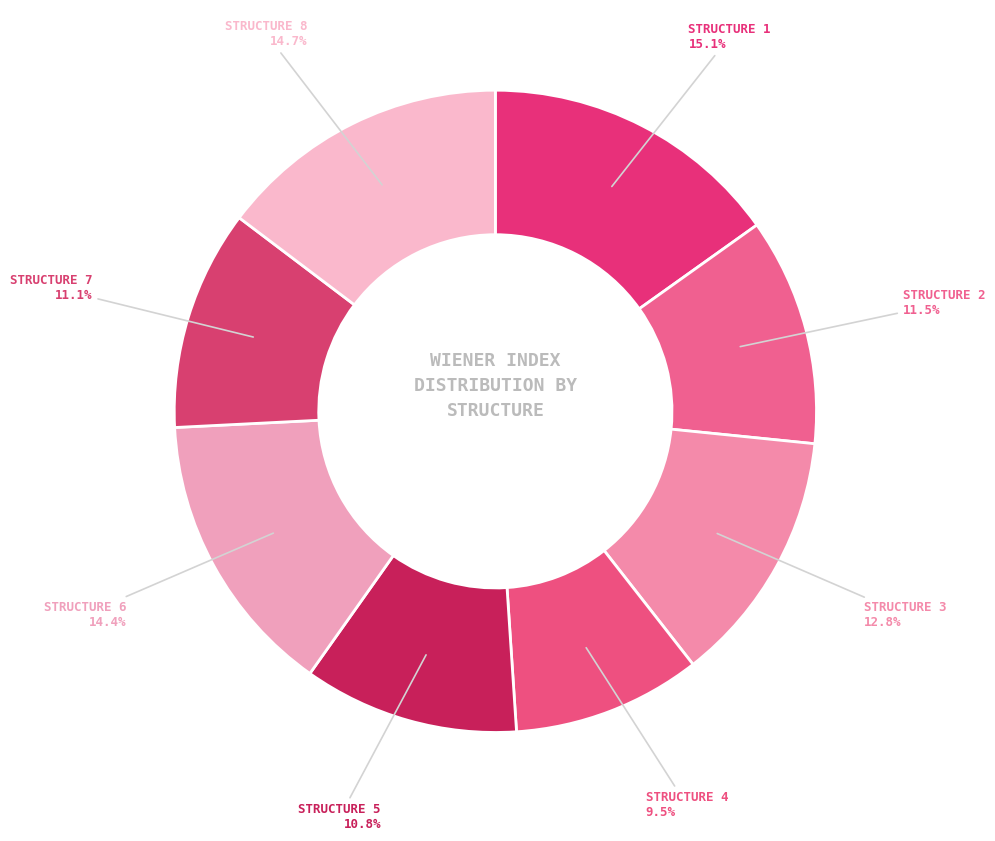

How many segments does this pie chart have?

8